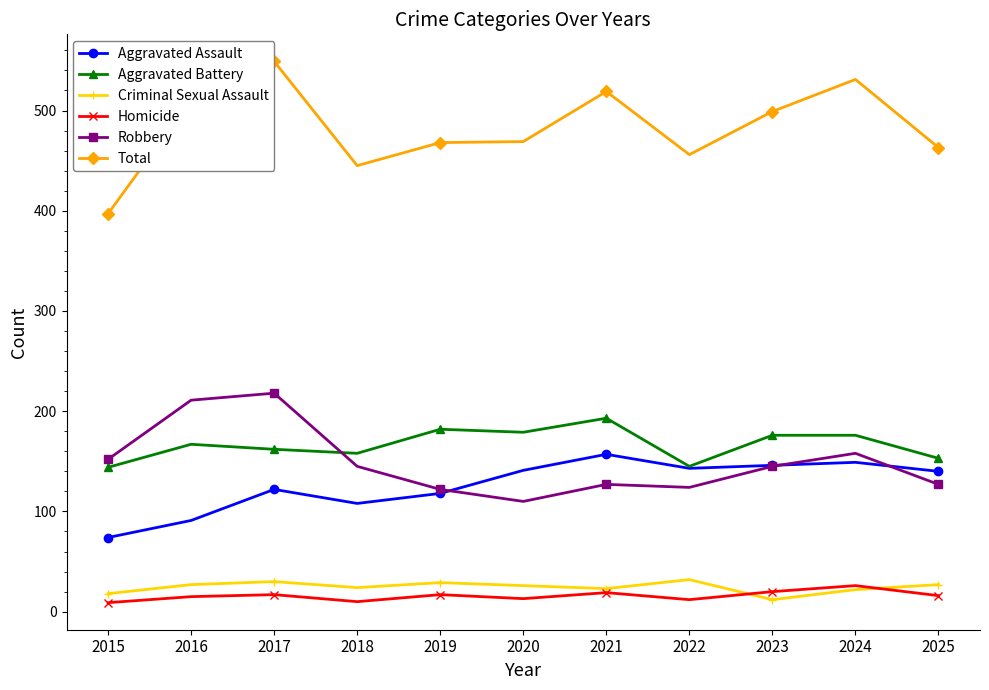

What is the value of the Aggravated Assault point at the 1st from the left?

74